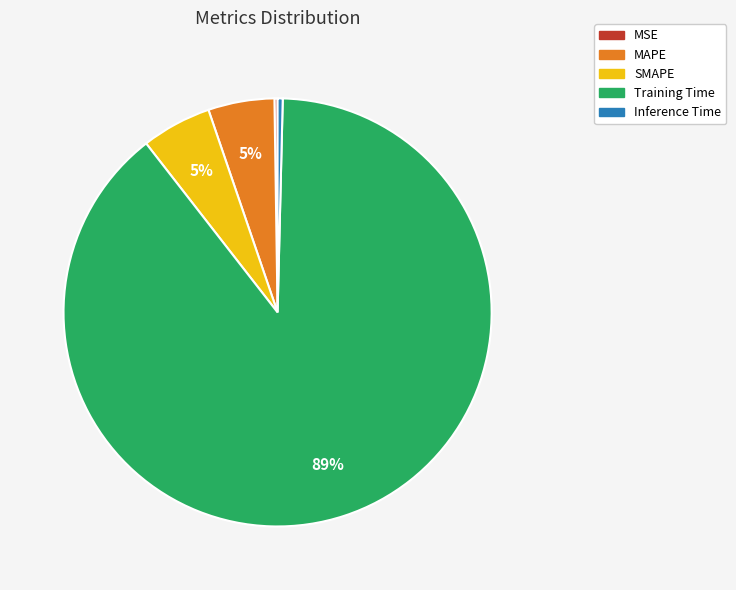

The MAPE slice represents 5% of the pie. True or false?

True